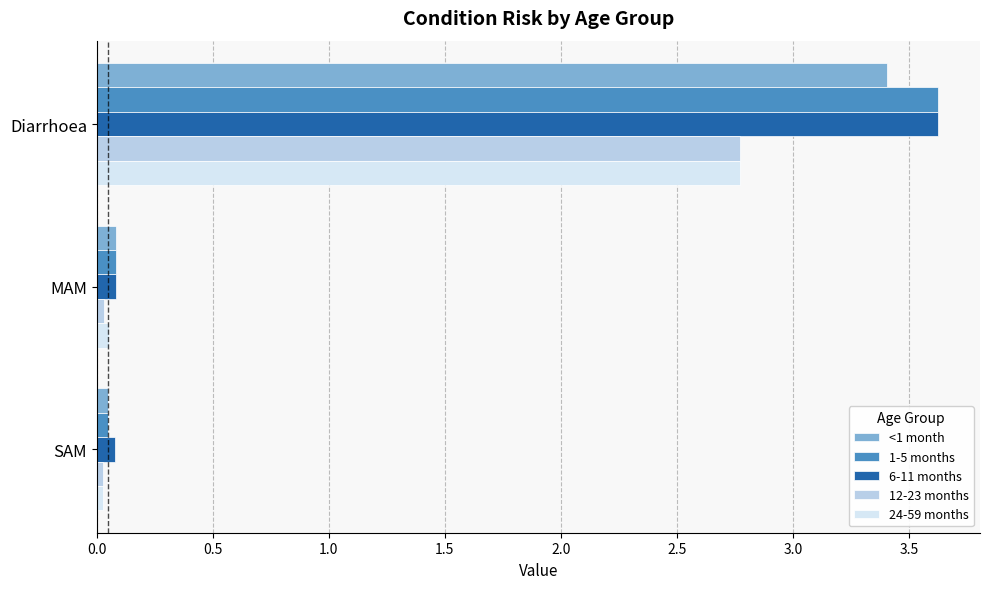

What are all the series names shown in the legend?

<1 month, 1-5 months, 6-11 months, 12-23 months, 24-59 months